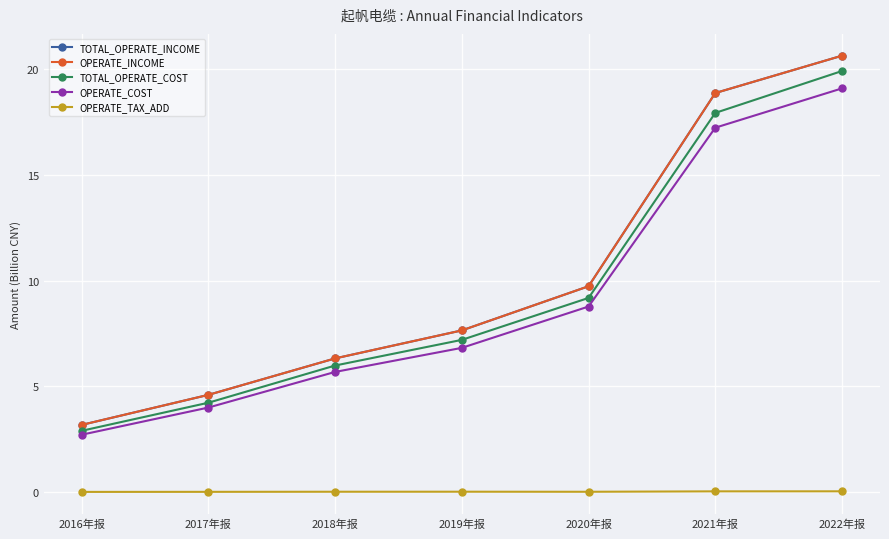

Is the value of OPERATE_INCOME at 2020年报 greater than the value of TOTAL_OPERATE_COST at 2016年报?

Yes